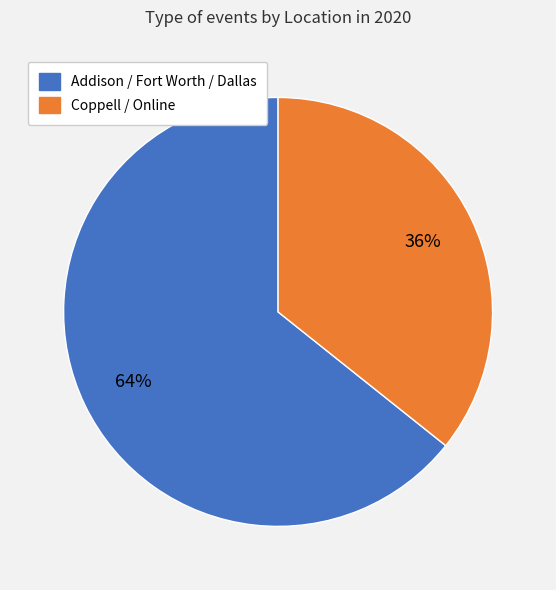

Does any single category account for the majority?

Yes